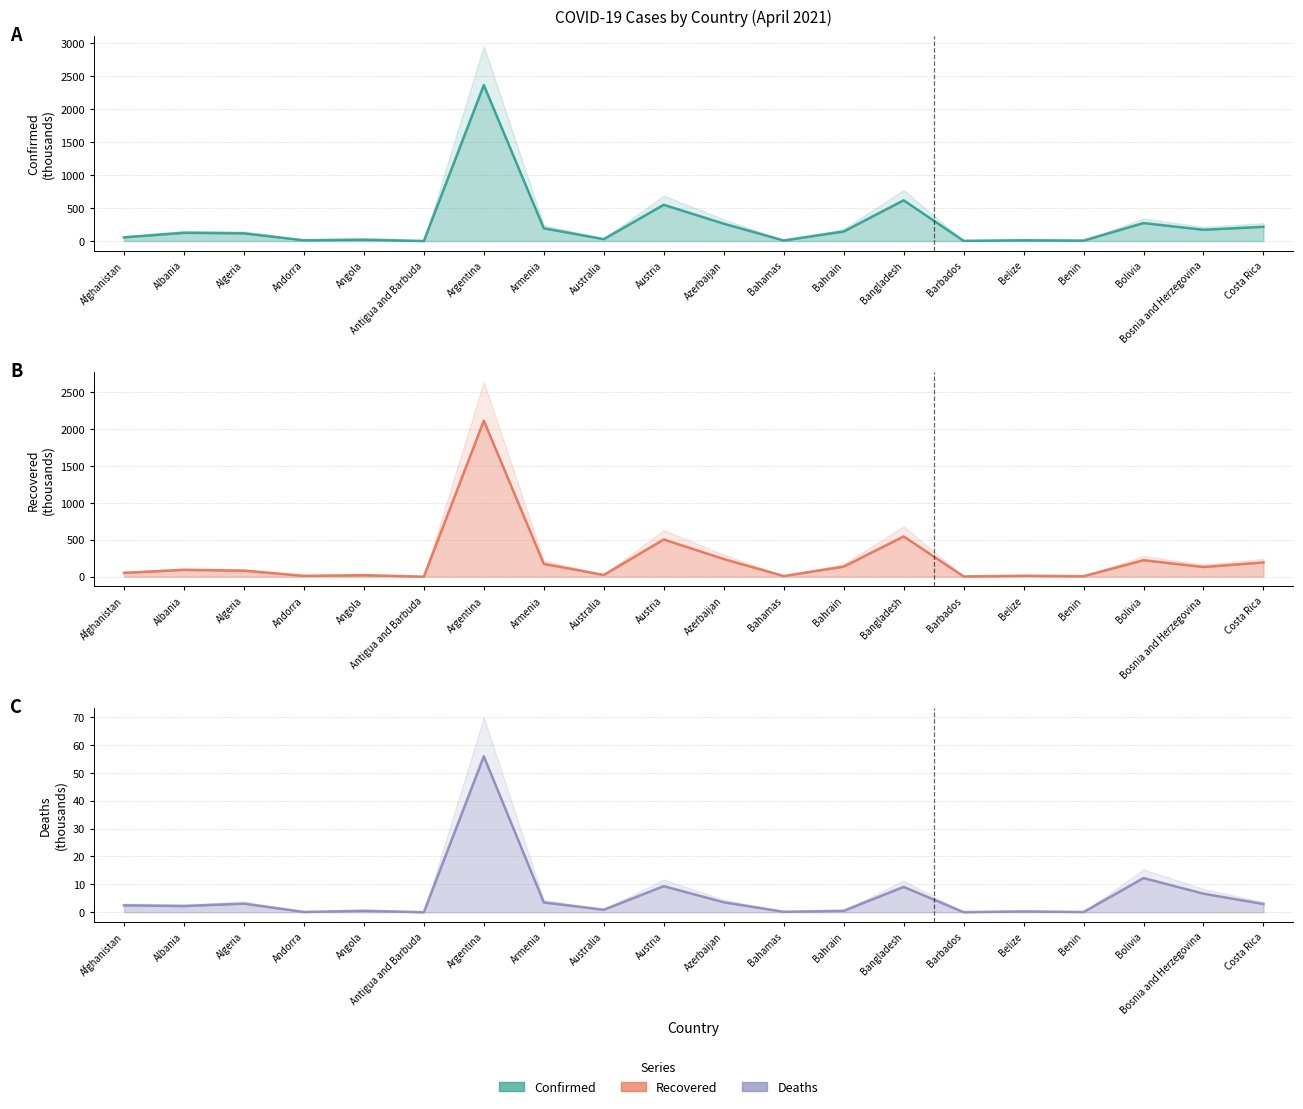

True or false: Deaths (line) and Confirmed (line) cross at least once.

False